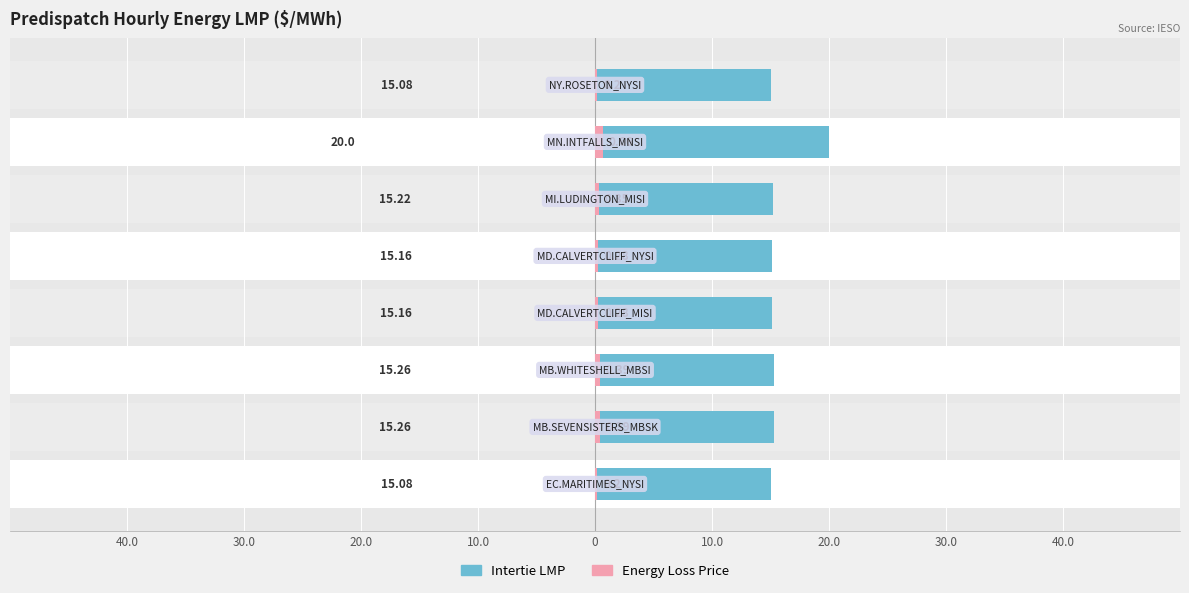

Count the number of categories in the chart.

8